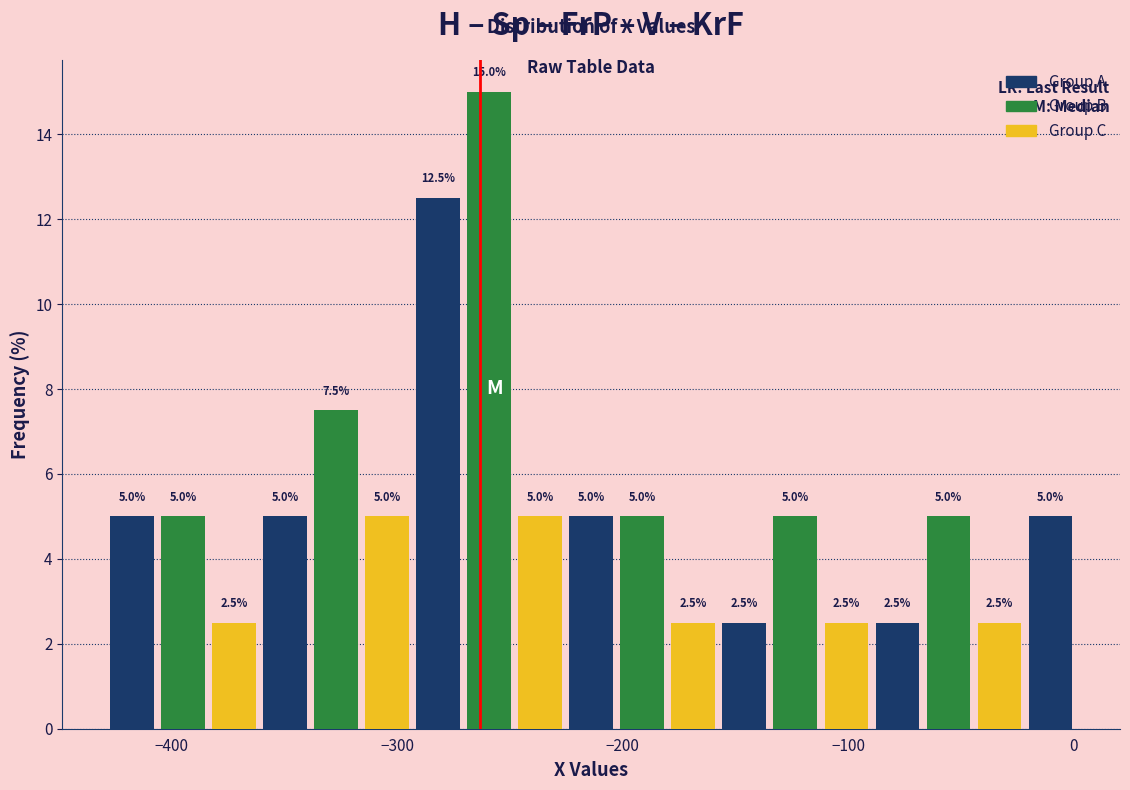

Read against the x-axis, roughly where is the centre of the tallest bar?

-260